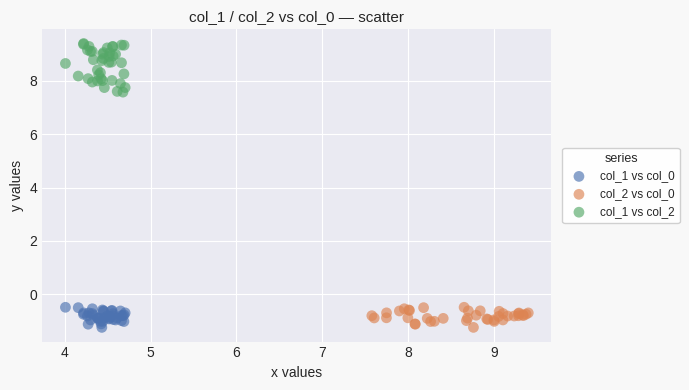

Which series has the widest spread of Y values?

col_1 vs col_2